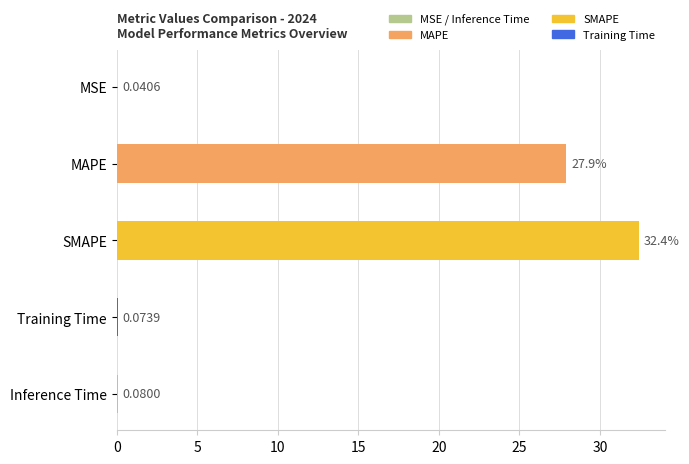

Where is the data nearest to the value 16?

MAPE